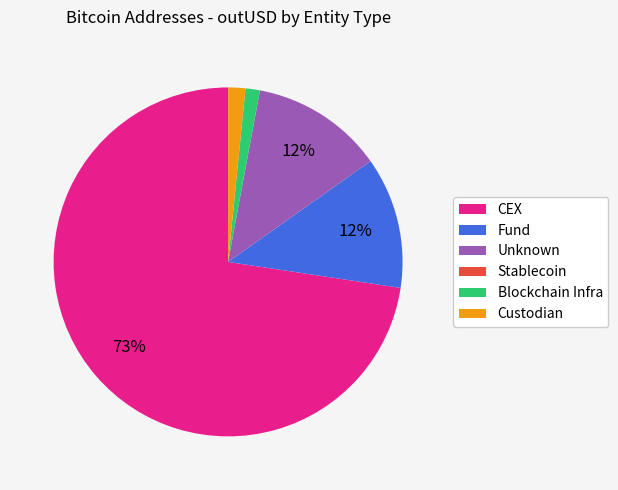

Is there a majority slice in this chart?

Yes